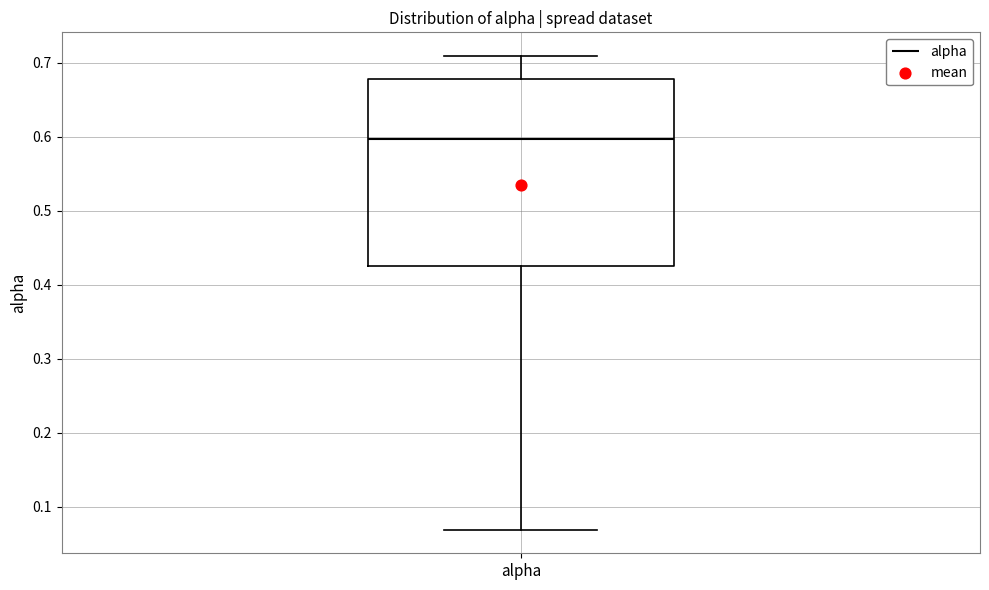

Read this box plot against the y-axis: the position of the median line, the range covered by the box, and the ends of both whiskers. The values are not printed on the chart, so give them approximately, as read against the axis.

median 0.60, box 0.43 to 0.68, whiskers 0.07 to 0.71